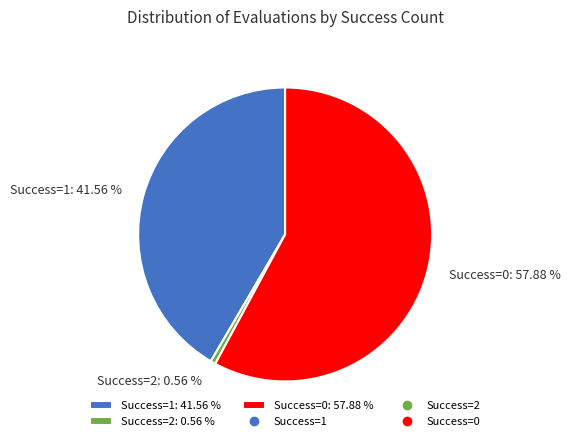

Is Success=0: 57.88 % the majority of the pie?

Yes